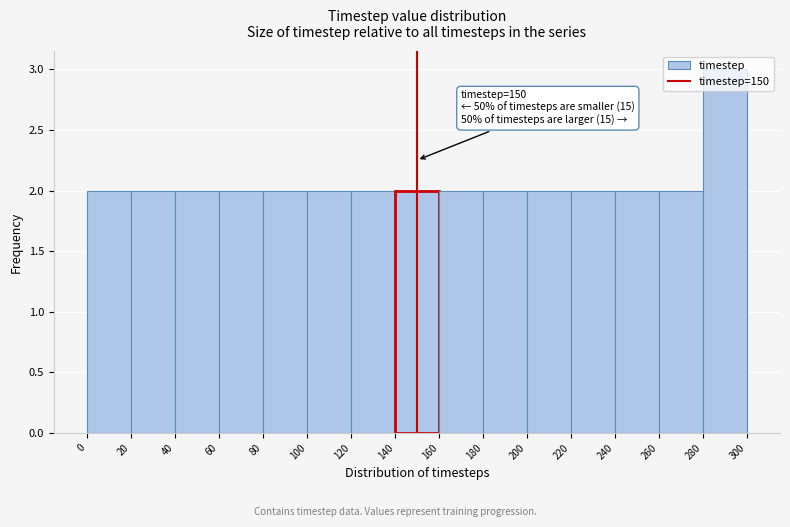

Over which range of the x-axis is the bar tallest?

280 to 300